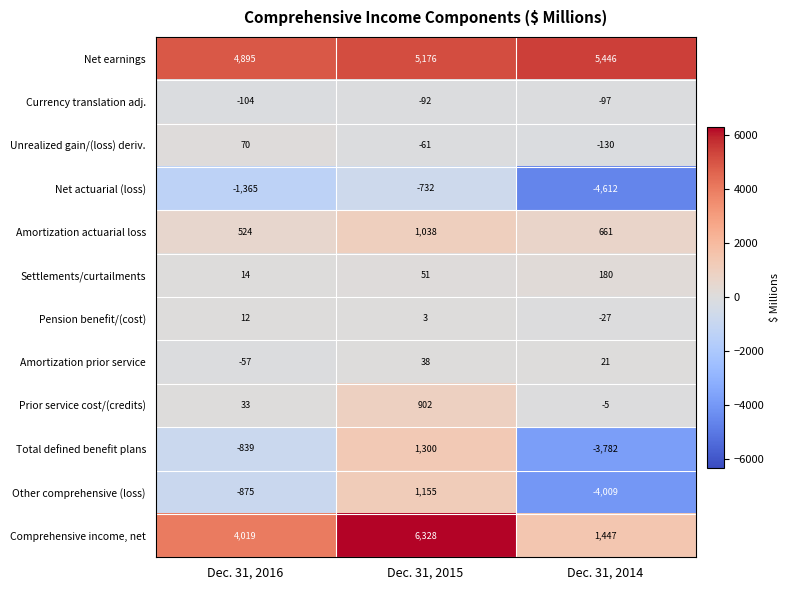

Rank the series at Dec. 31, 2014 from lowest to highest value.

Net actuarial (loss), Other comprehensive (loss), Total defined benefit plans, Unrealized gain/(loss) deriv., Currency translation adj., Pension benefit/(cost), Prior service cost/(credits), Amortization prior service, Settlements/curtailments, Amortization actuarial loss, Comprehensive income, net, Net earnings